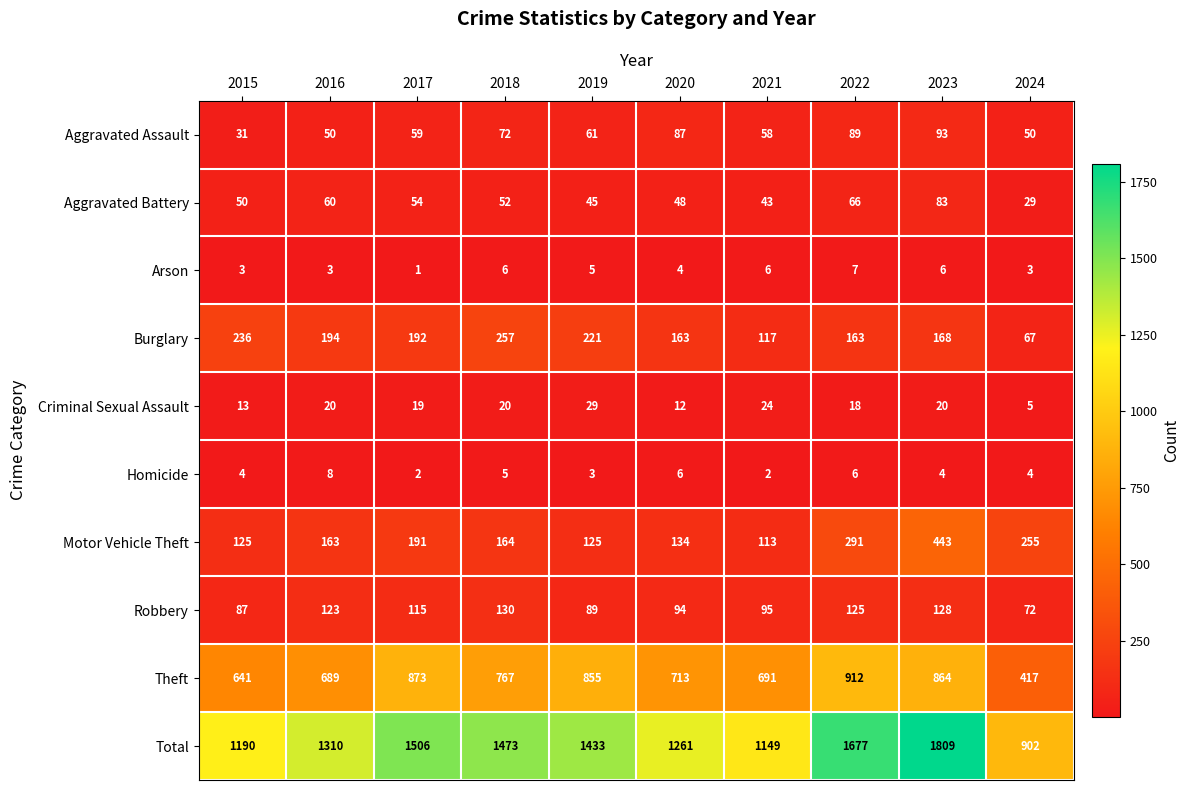

List the series in order of their peak value, highest first.

Total, Theft, Motor Vehicle Theft, Burglary, Robbery, Aggravated Assault, Aggravated Battery, Criminal Sexual Assault, Homicide, Arson